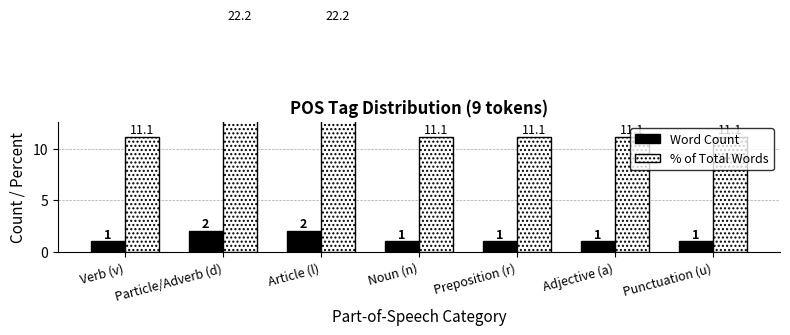

At how many categories does at least one series exceed 15?

2